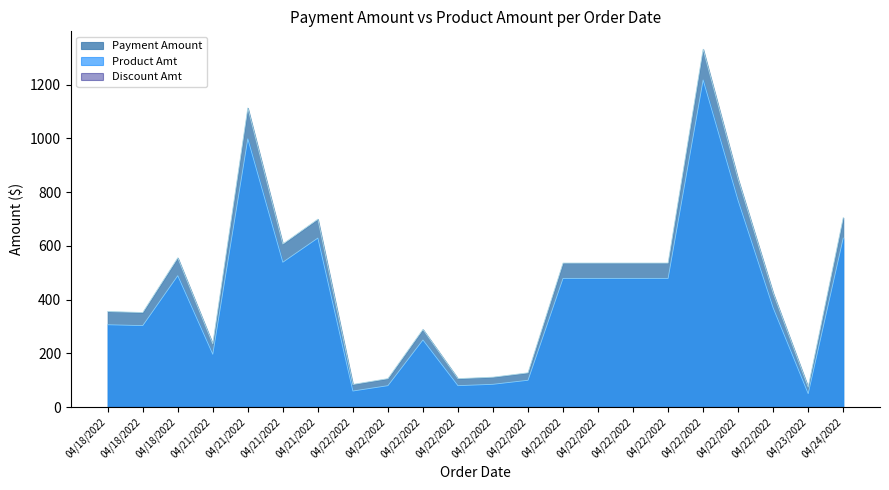

What is the maximum value for Product Amt?

1217.0